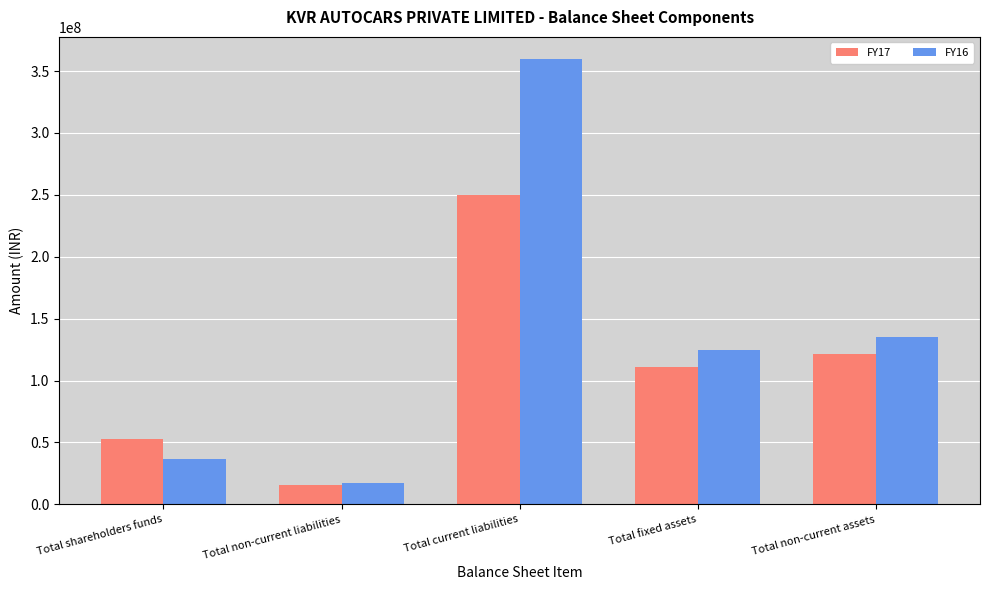

Count the number of categories in the chart.

5